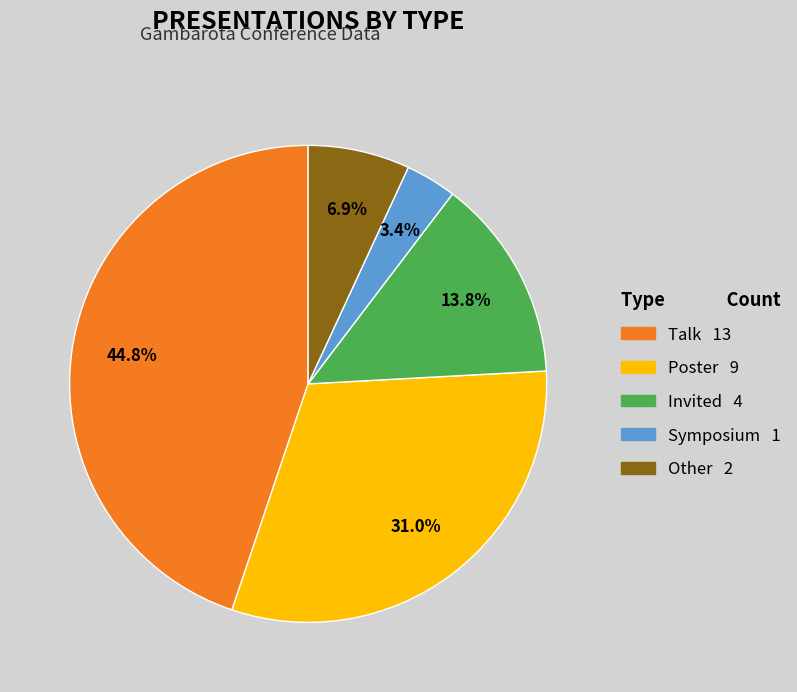

Is there a majority slice in this chart?

No